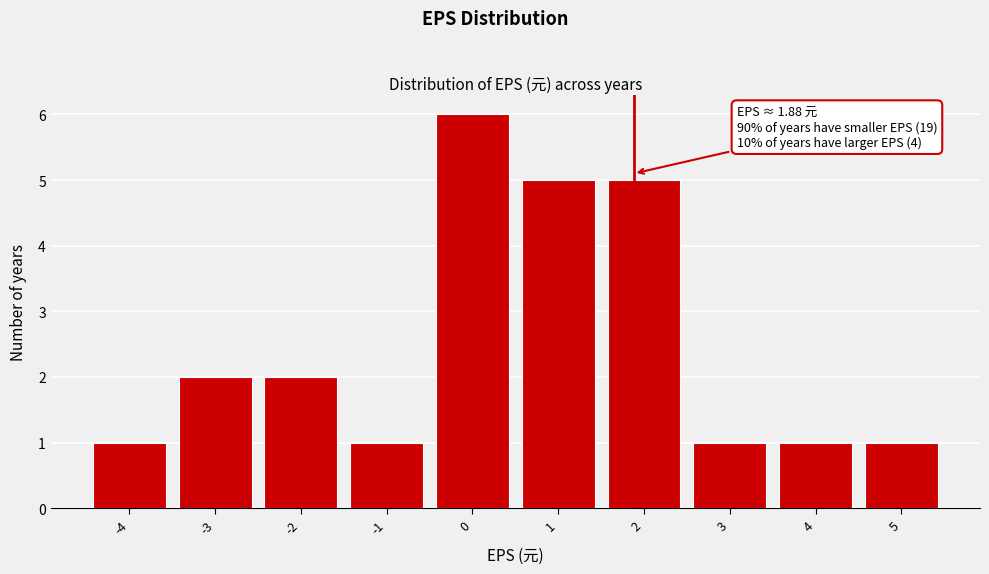

Over which range of the x-axis is the bar tallest?

-0.5 to 0.5